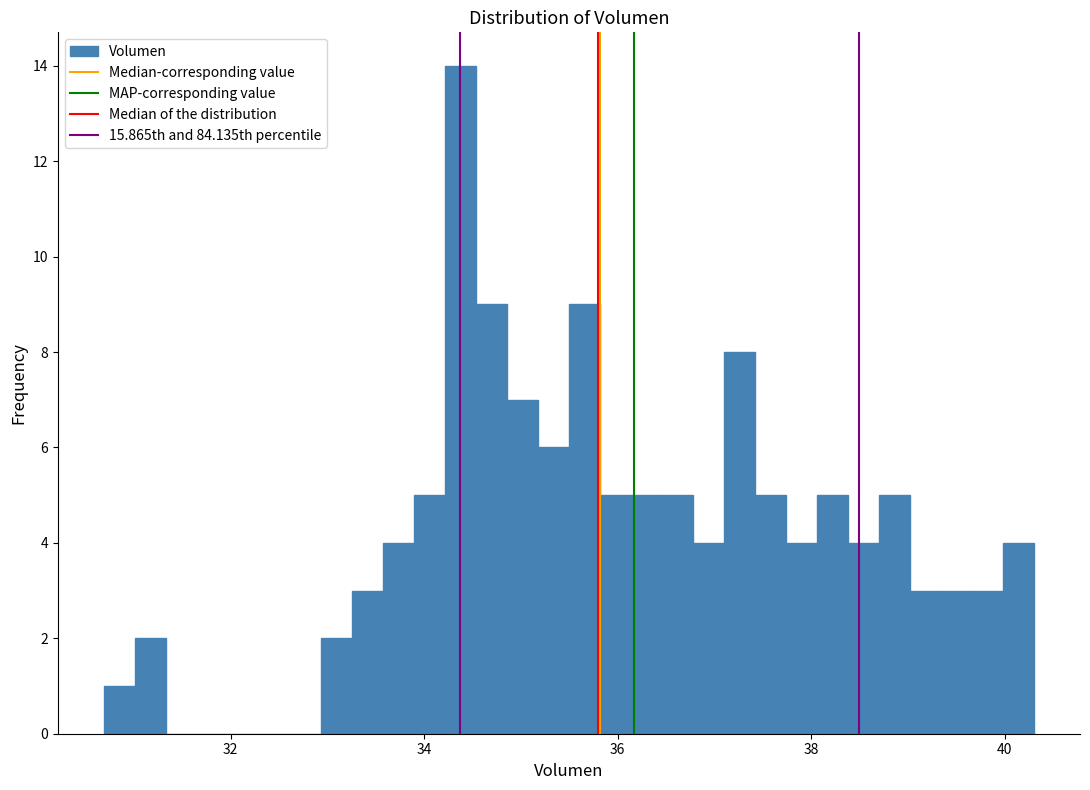

Read against the x-axis, roughly where is the centre of the tallest bar?

34.4